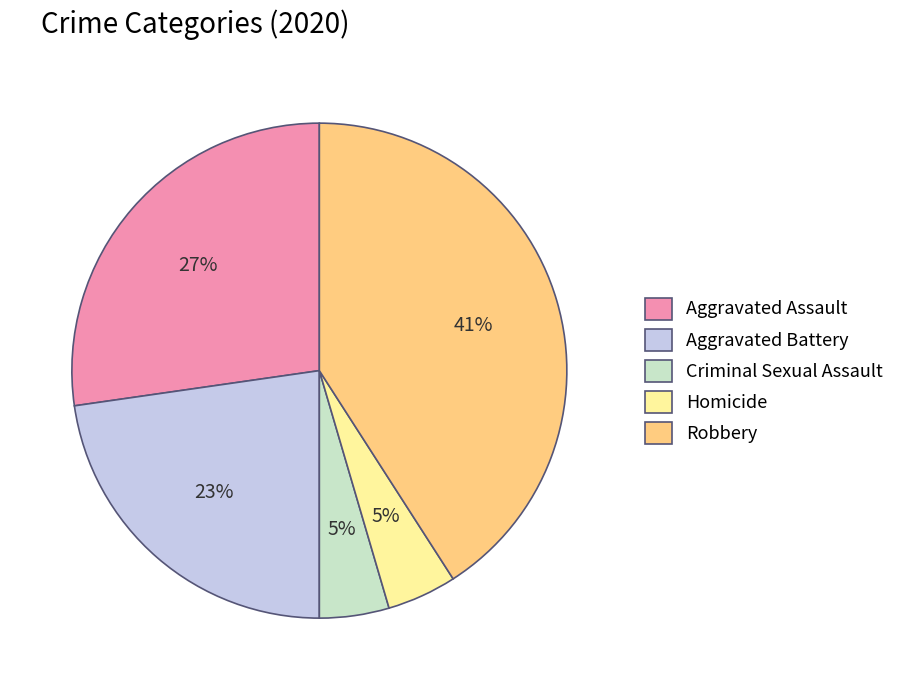

Which slice is the largest?

Robbery